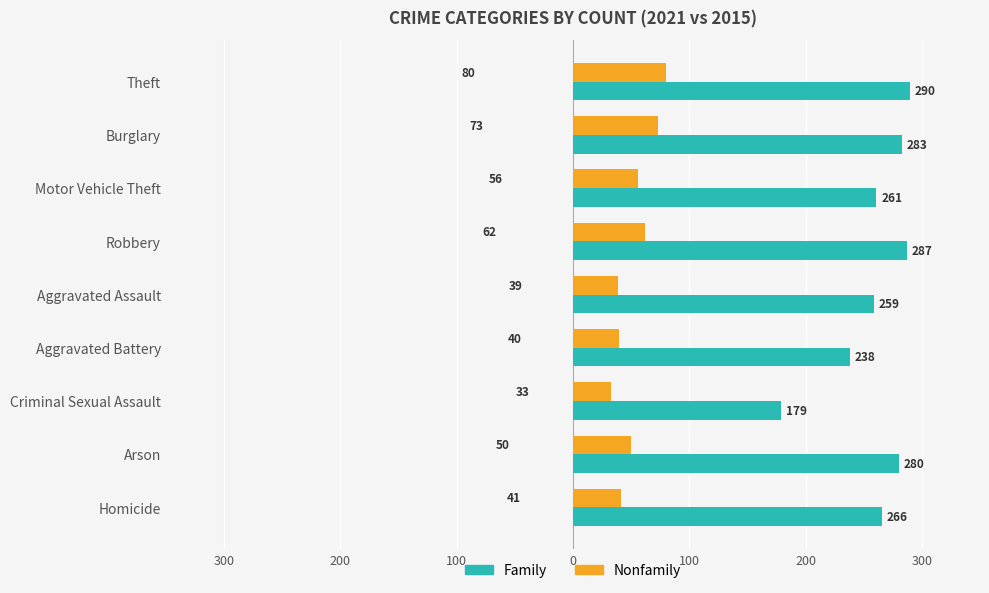

How many groups of bars are there?

9